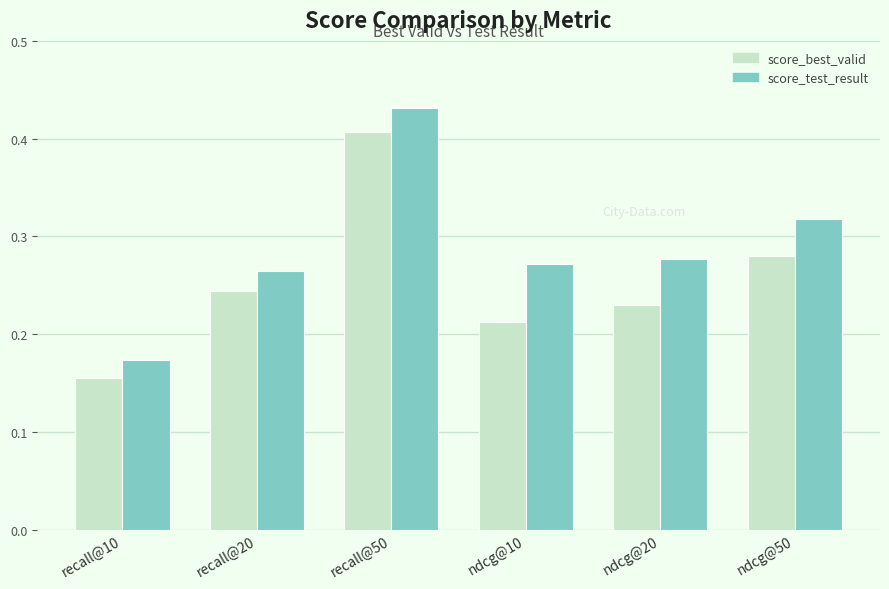

At which label is score_test_result closest to 0?

recall@10